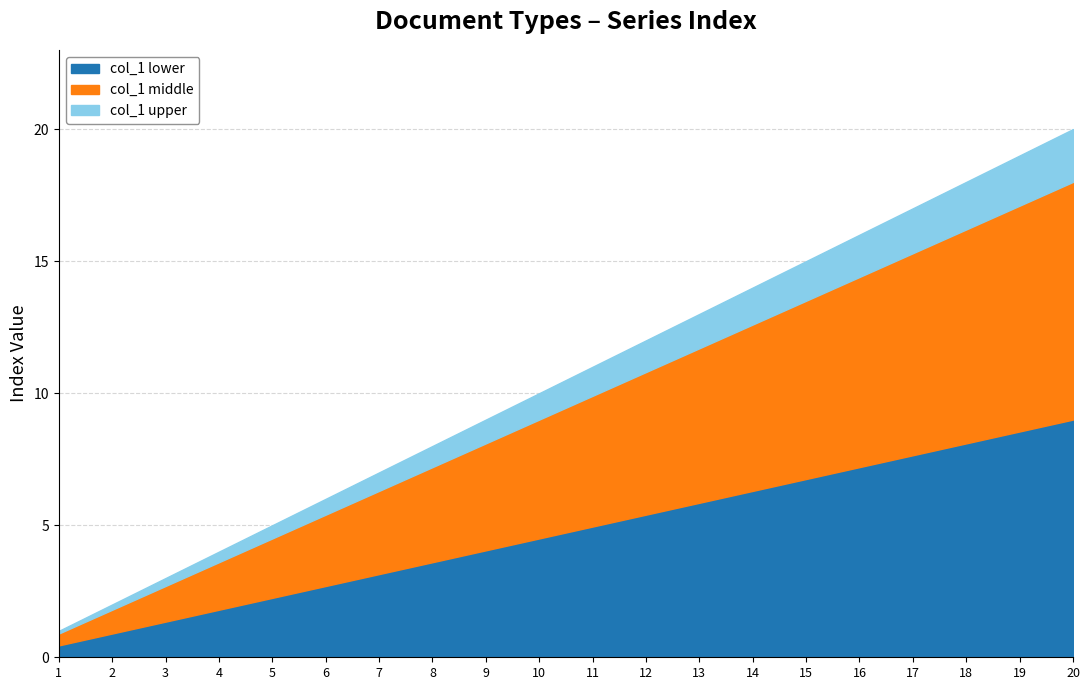

What is the change in value from 16 to 17?

+1